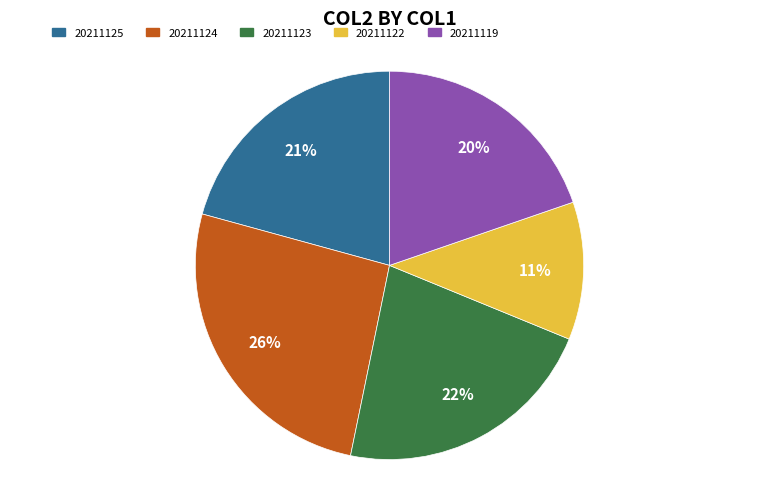

To the nearest percent, what is the average slice percentage?

20%